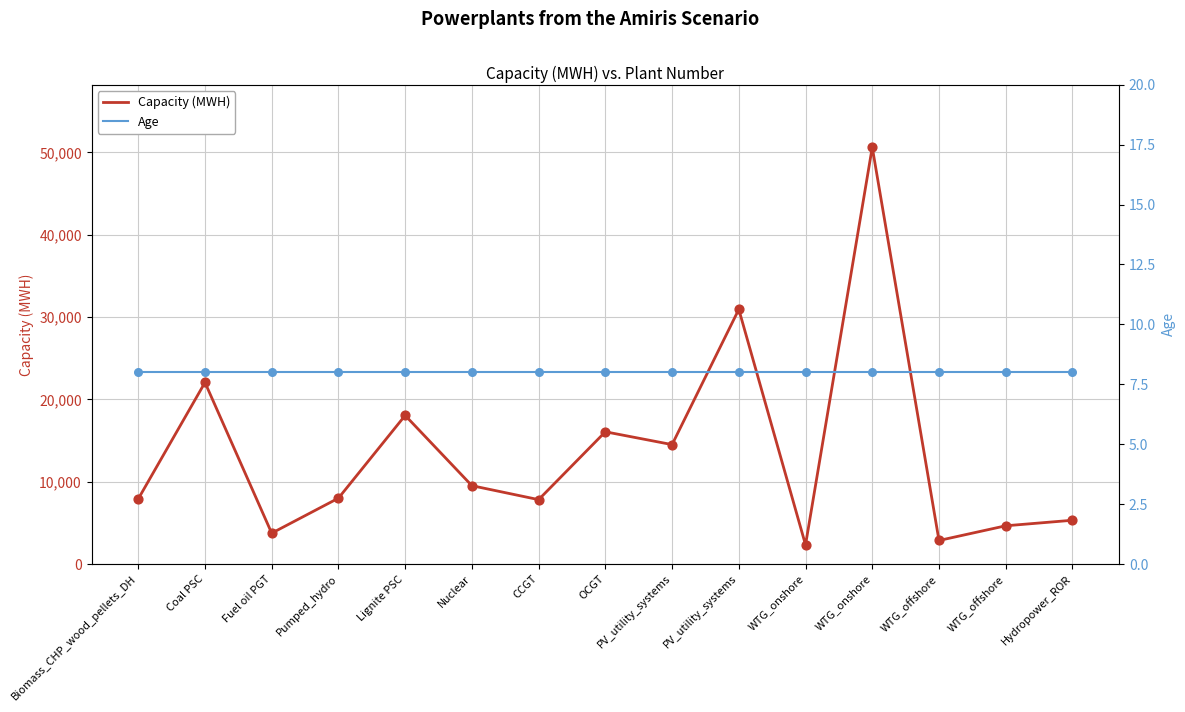

Which series has the largest total across all categories?

Capacity (MWH)